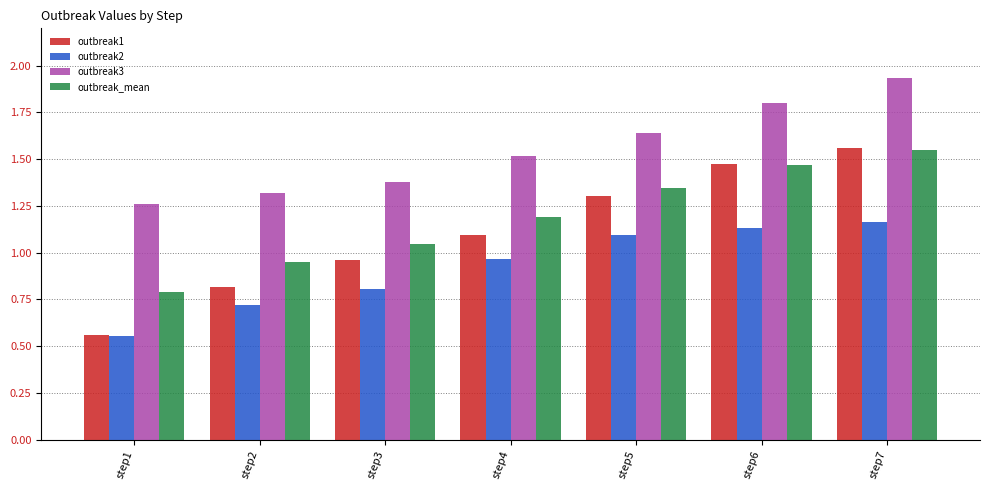

Which label corresponds to the largest value in the chart?

step7